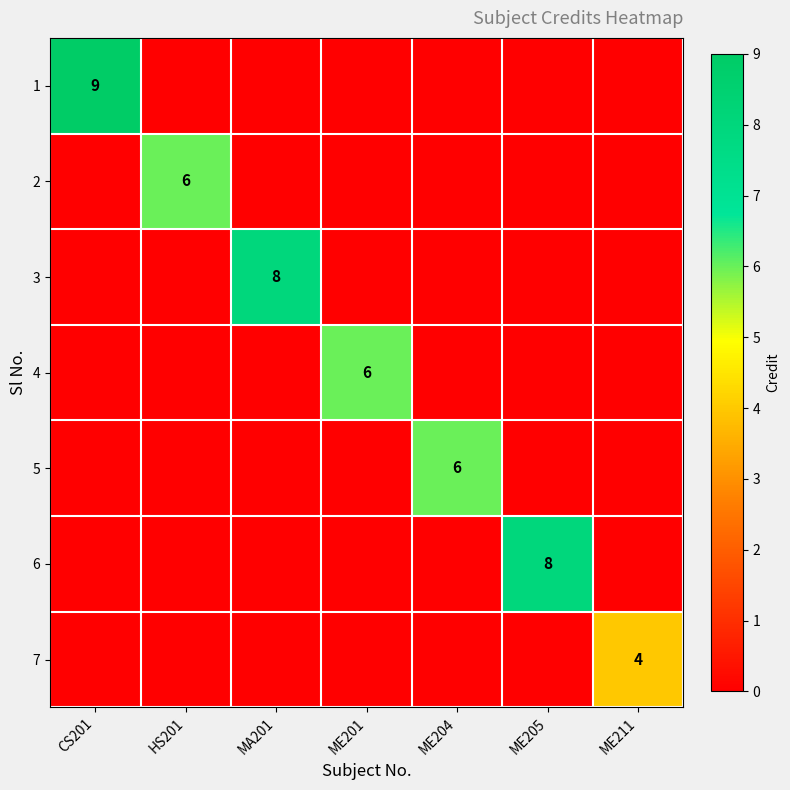

Which label corresponds to the largest value in the chart?

CS201